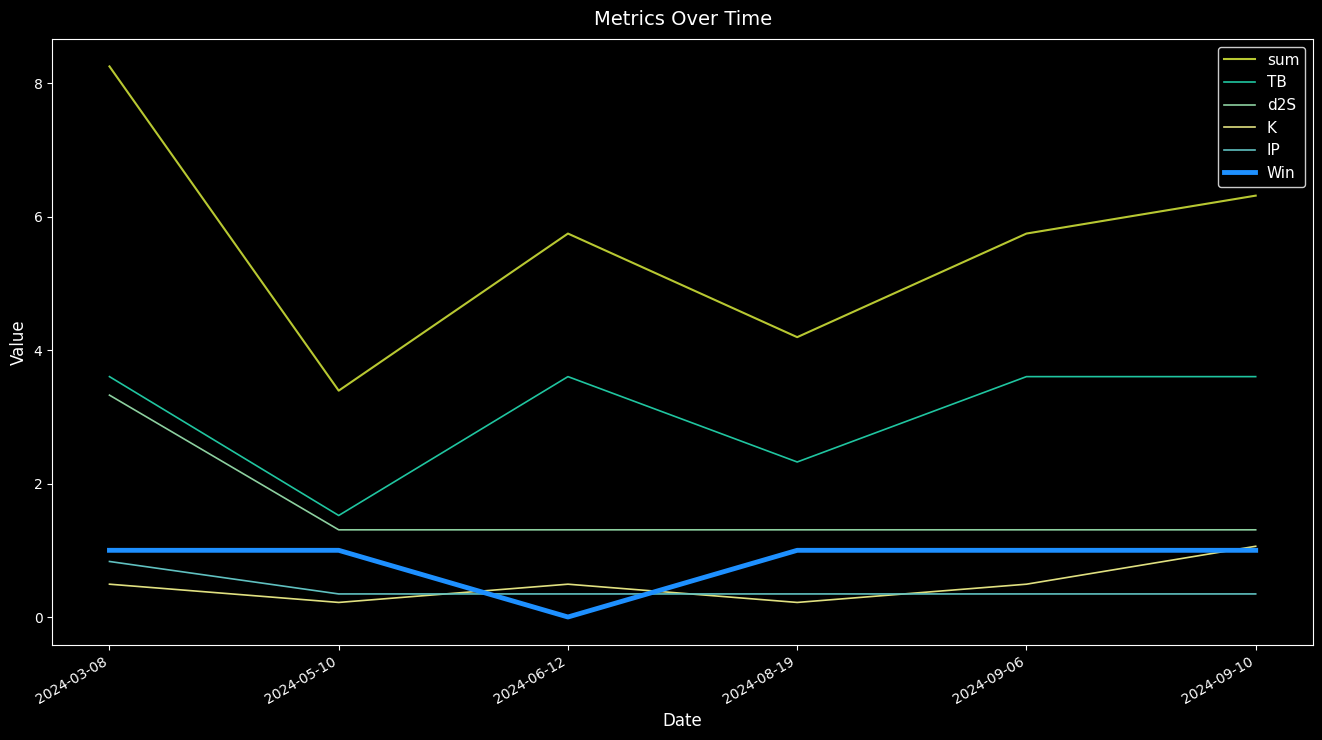

Is the value of IP at 2024-09-06 greater than the value of d2S at 2024-09-10?

No